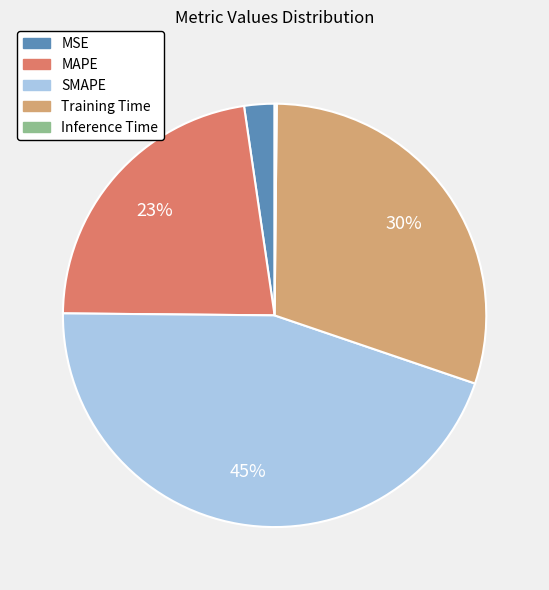

To the nearest percent, what is the difference between the largest and smallest slice percentages?

45%